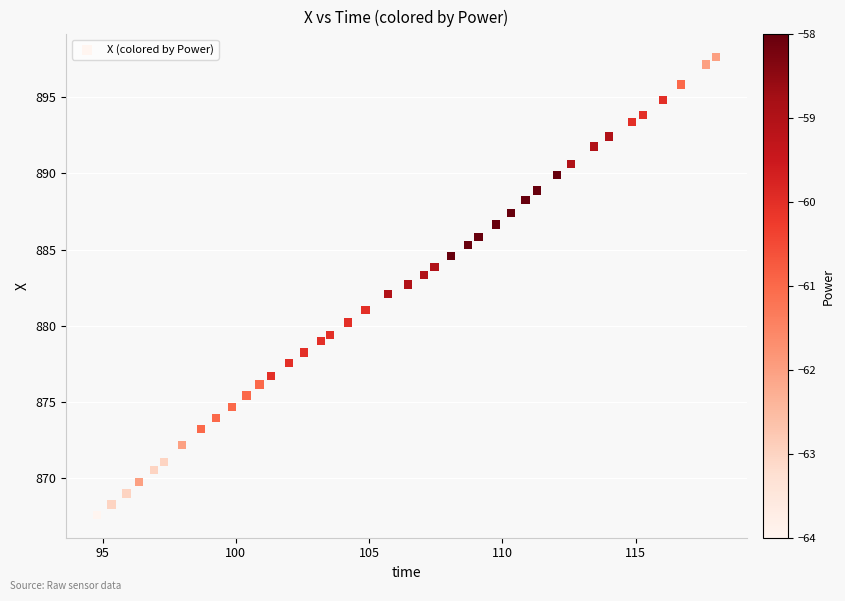

What is the range of Y values (max minus min)?

30.0